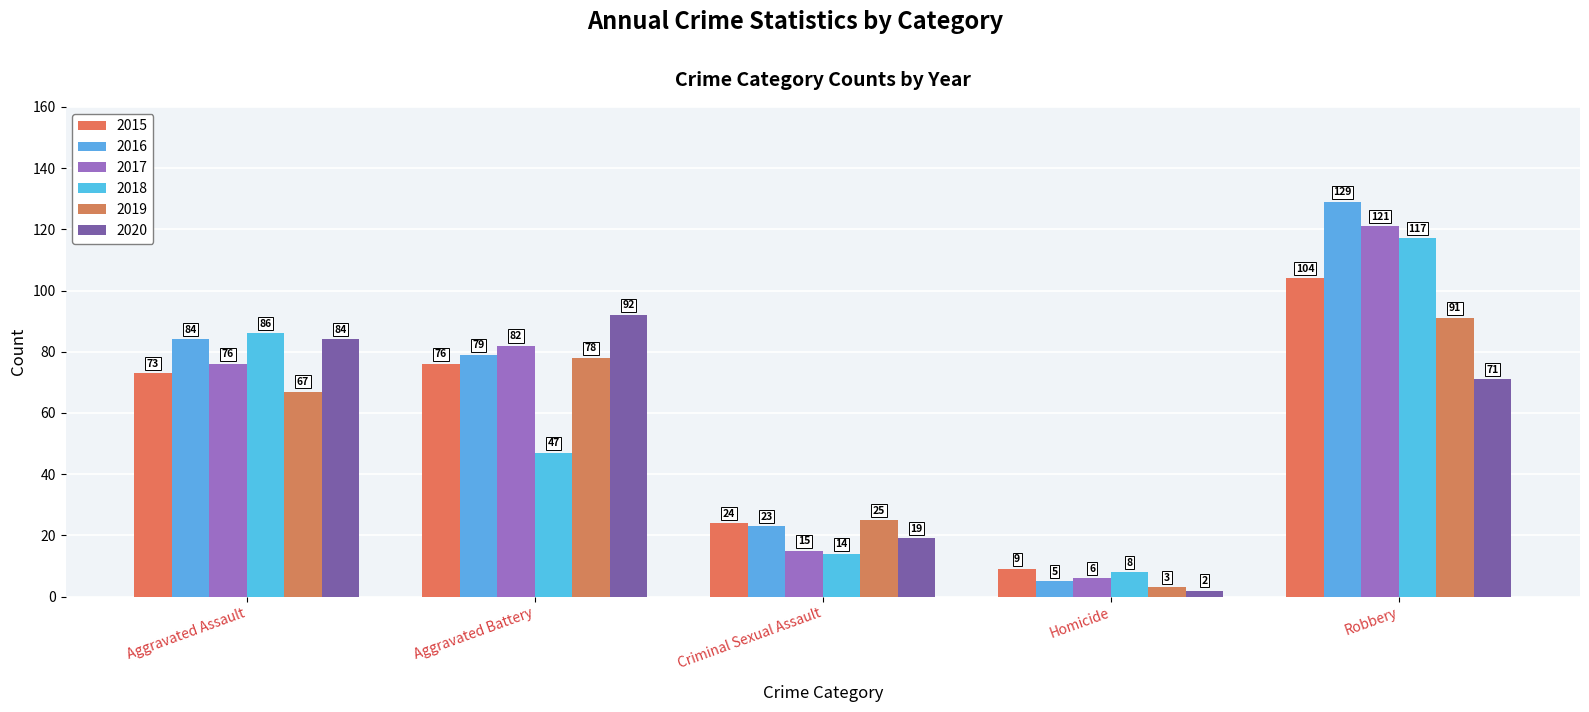

Where does the 2019 series first go above 67?

Aggravated Battery